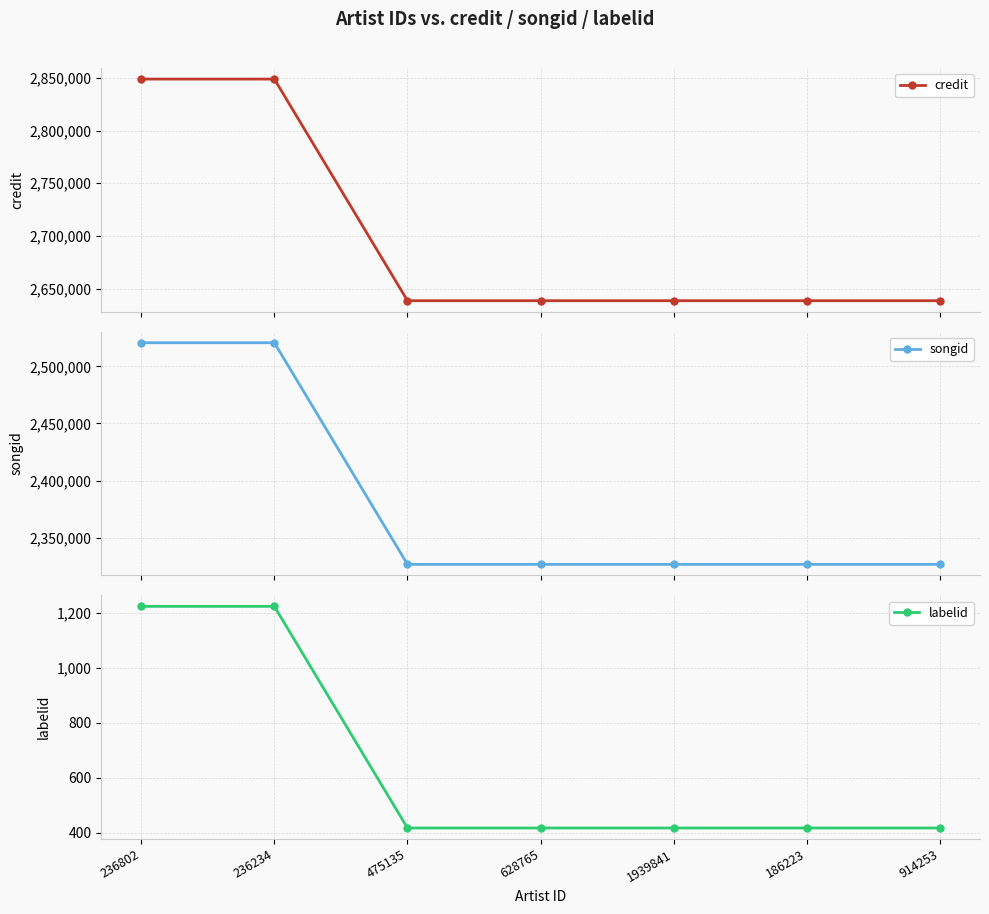

What is the maximum value for labelid?

1225